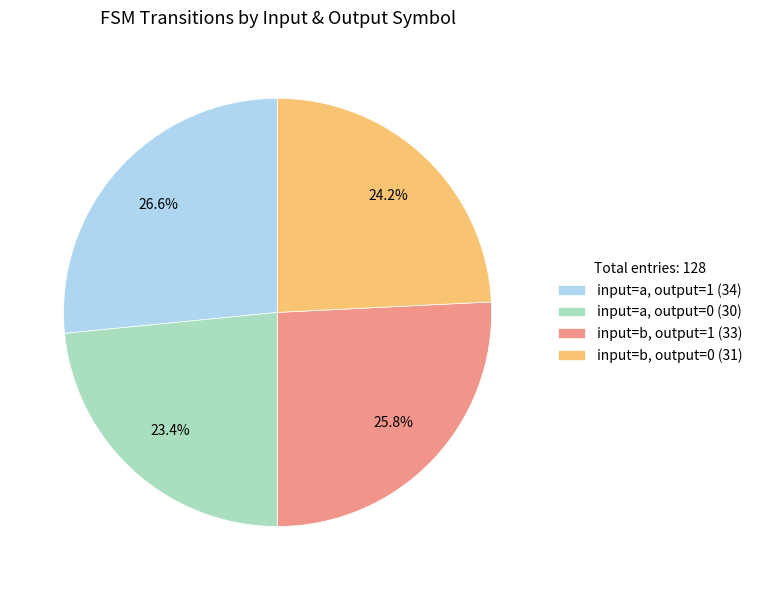

Which slice is the largest?

input=a, output=1 (34)